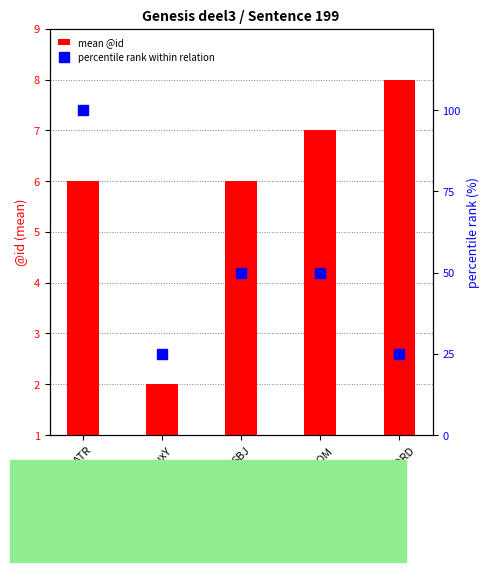

At which label does mean @id reach its peak?

COORD